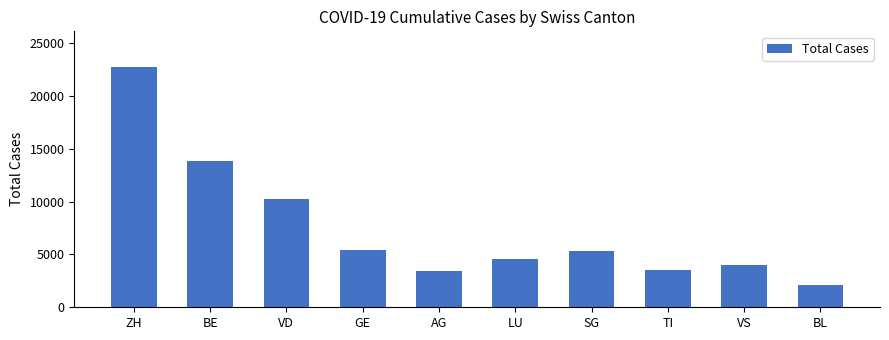

Which label corresponds to the smallest value in the chart?

BL